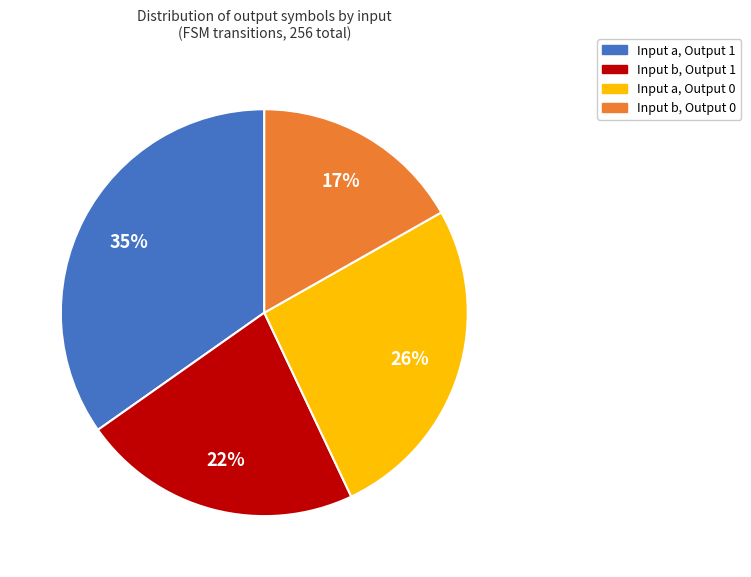

Is there any slice that represents more than half of the pie?

No